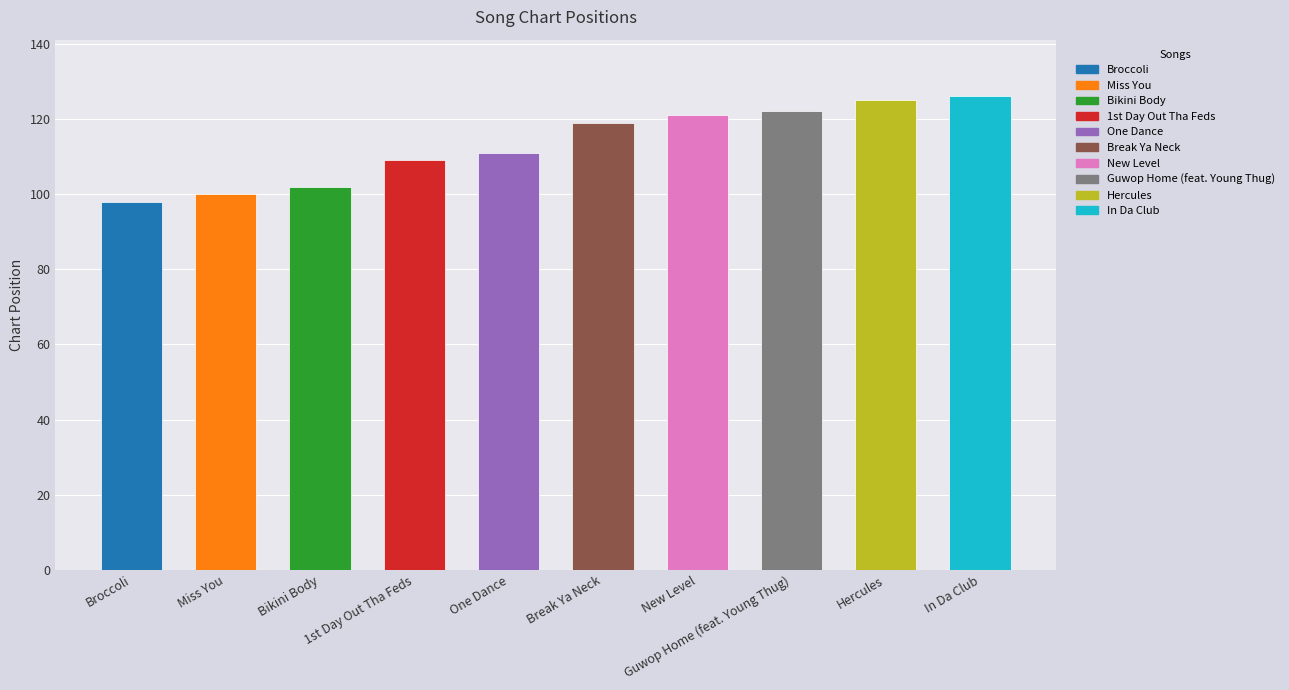

Which has a higher value, Break Ya Neck or Hercules?

Hercules